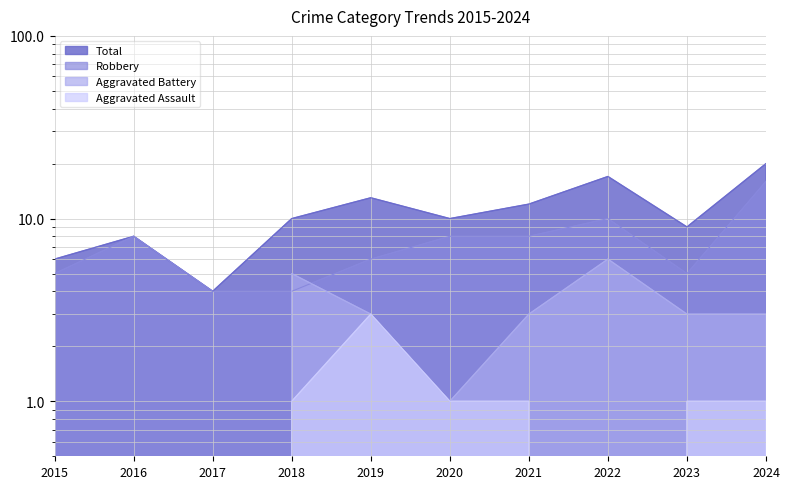

Rank the series at 2015 from highest to lowest value.

Total, Robbery, Aggravated Battery, Aggravated Assault